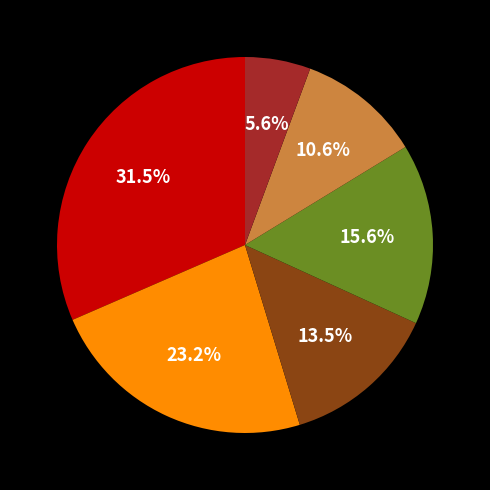

Is there a majority slice in this chart?

No